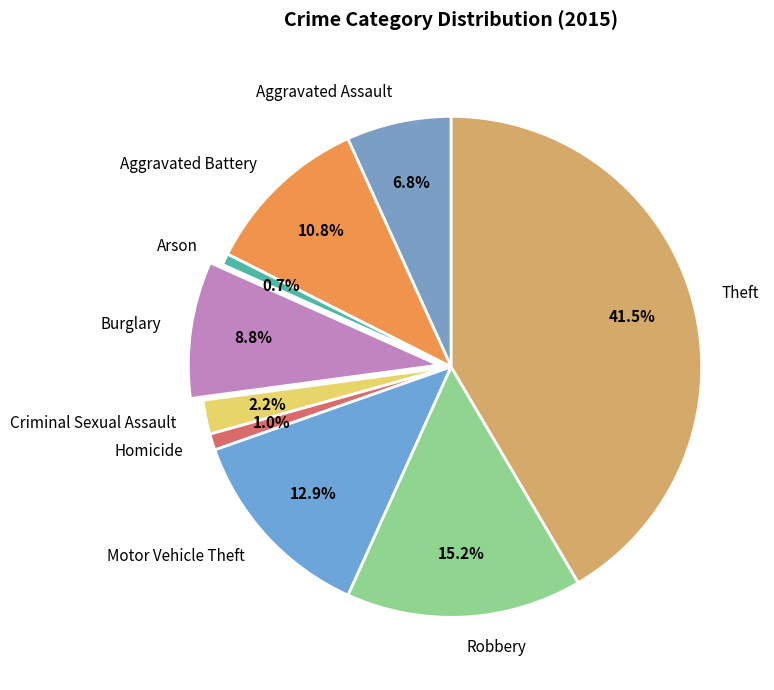

Does Theft represent more than half of the total?

No